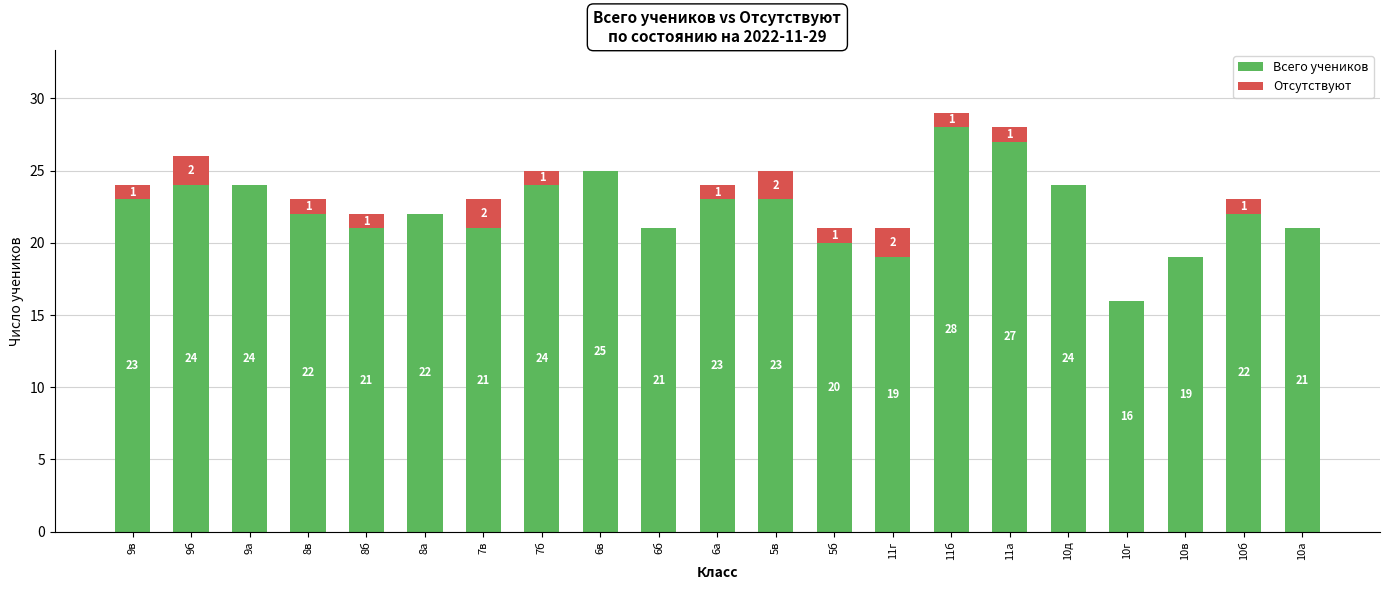

What are all the series names shown in the legend?

Всего учеников, Отсутствуют